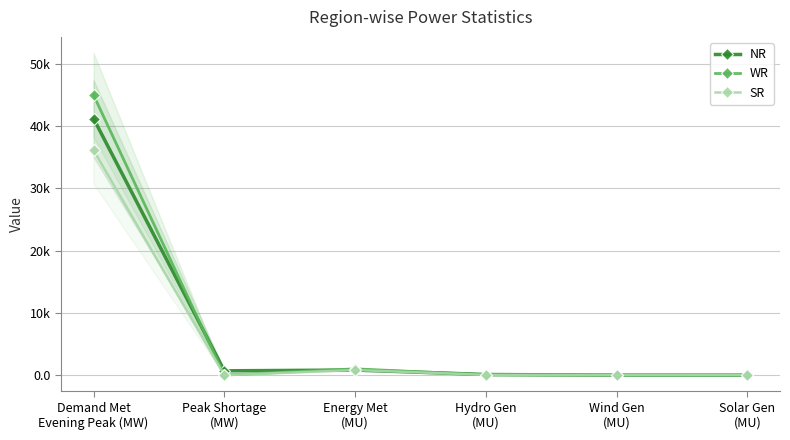

What is the difference between the WR values at Hydro Gen
(MU) and Demand Met
Evening Peak (MW)?

44897.0